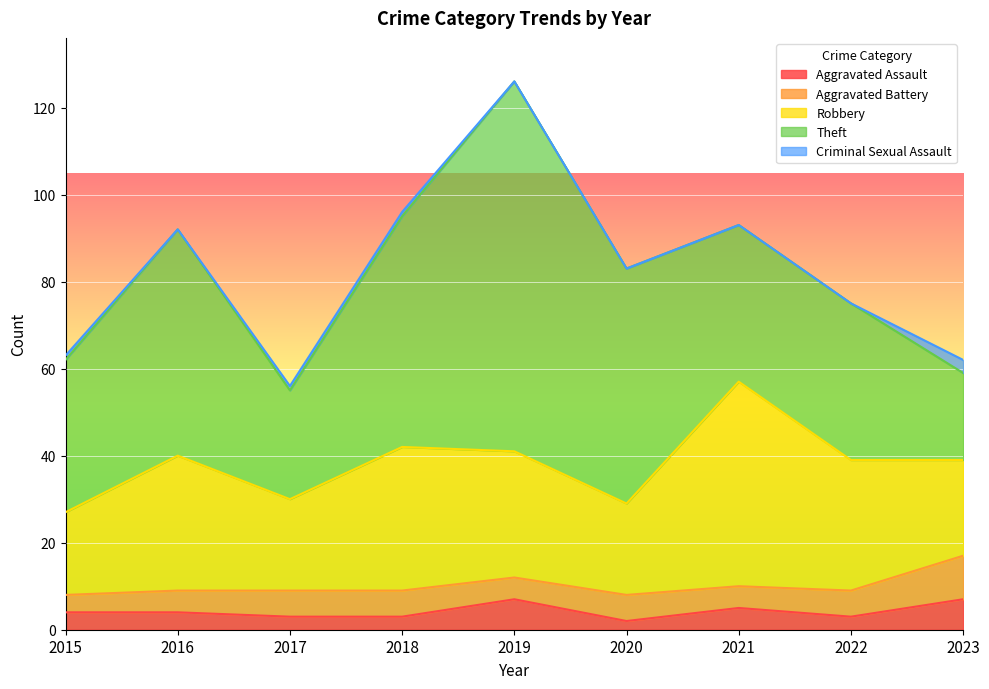

In Aggravated Battery, how many points are lower than both neighbors (excluding endpoints)?

2